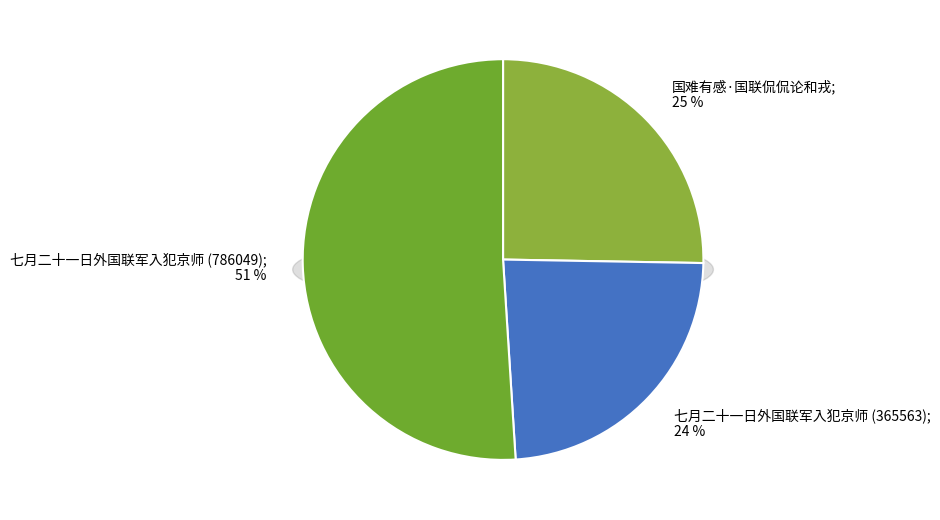

Rank the categories by value from highest to lowest.

七月二十一日外国联军入犯京师 (786049), 国难有感·国联侃侃论和戎, 七月二十一日外国联军入犯京师 (365563)